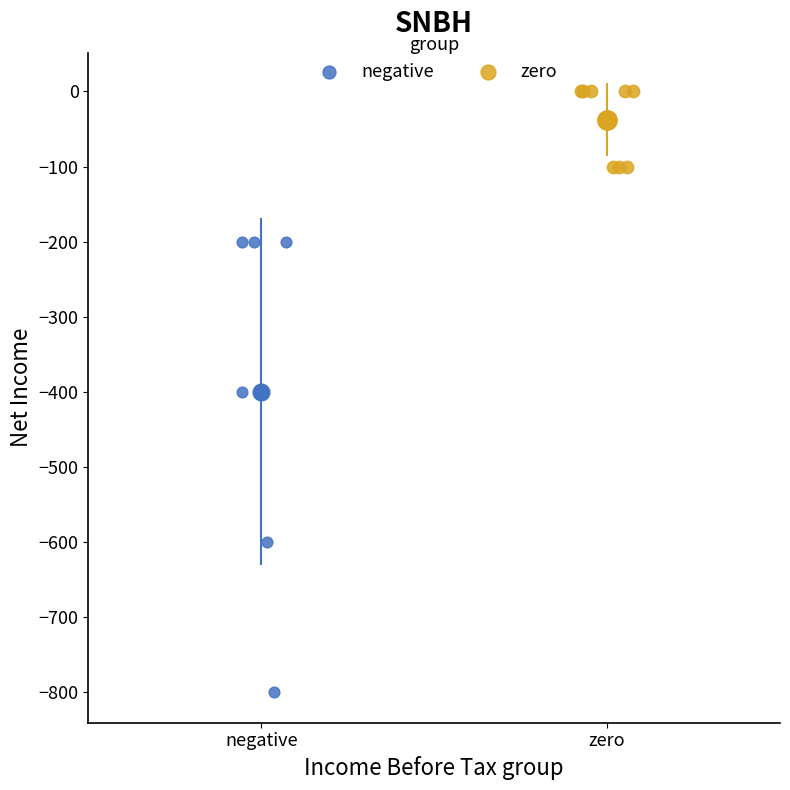

Which series contains the lowest Y value?

negative